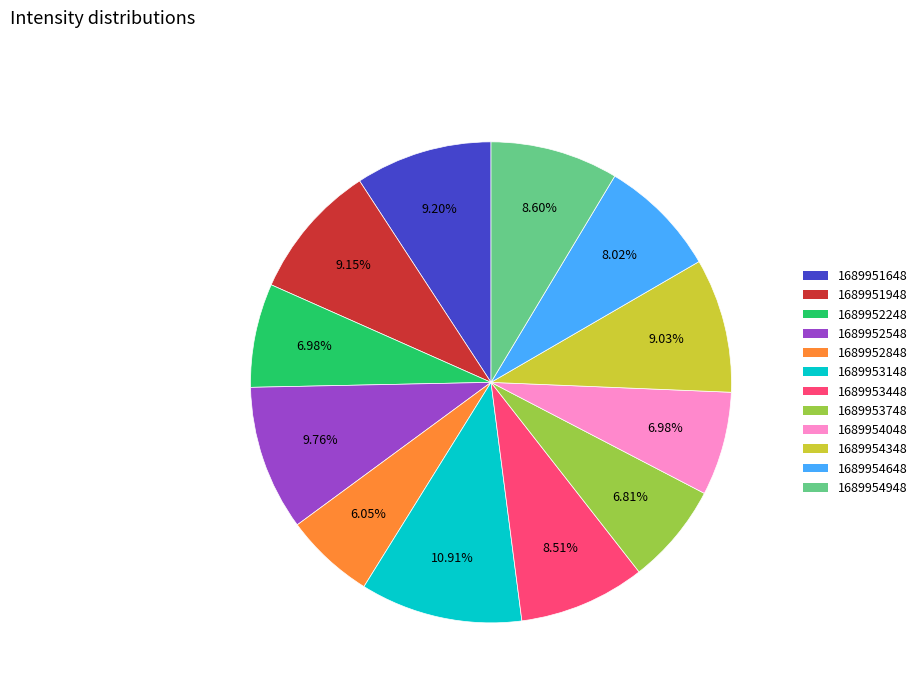

Which category has the biggest portion of the pie?

1689953148